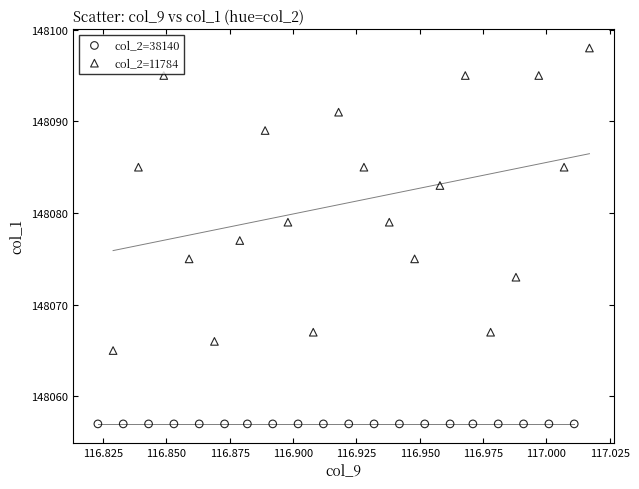

Which series reaches the maximum Y coordinate?

col_2=11784